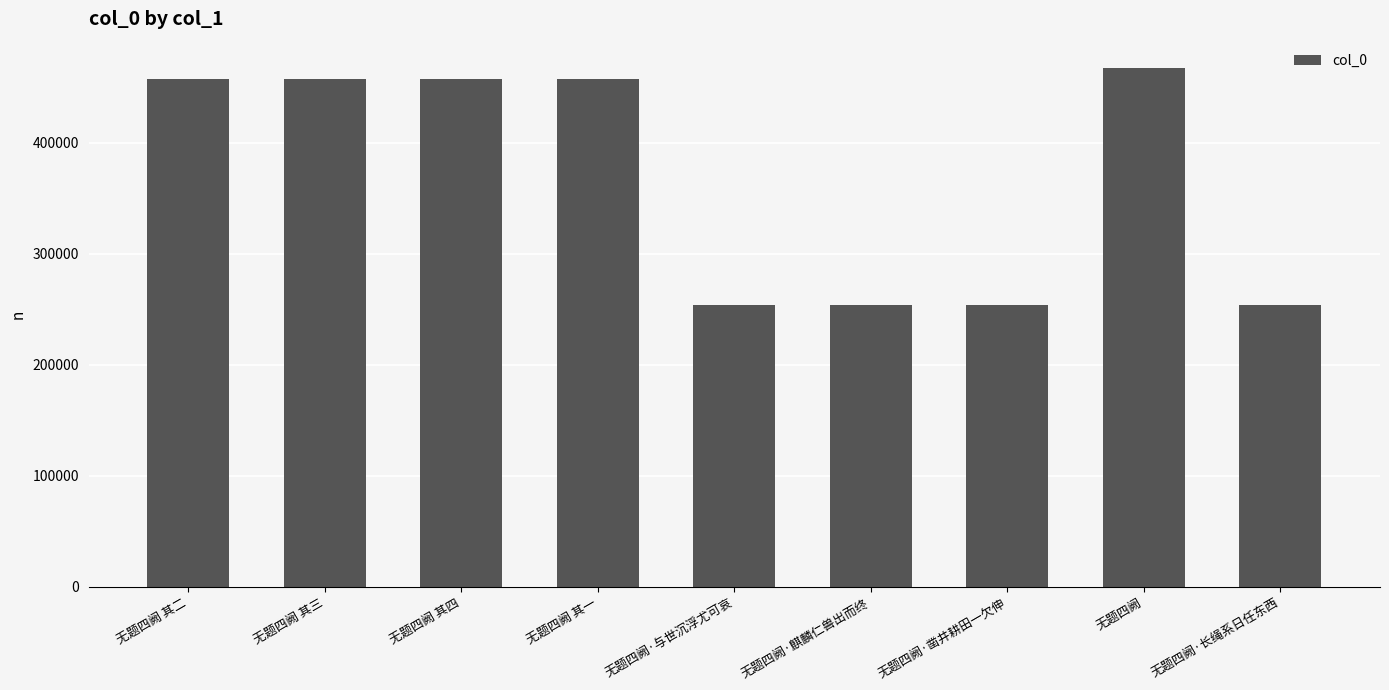

What is the smallest value displayed?

253896